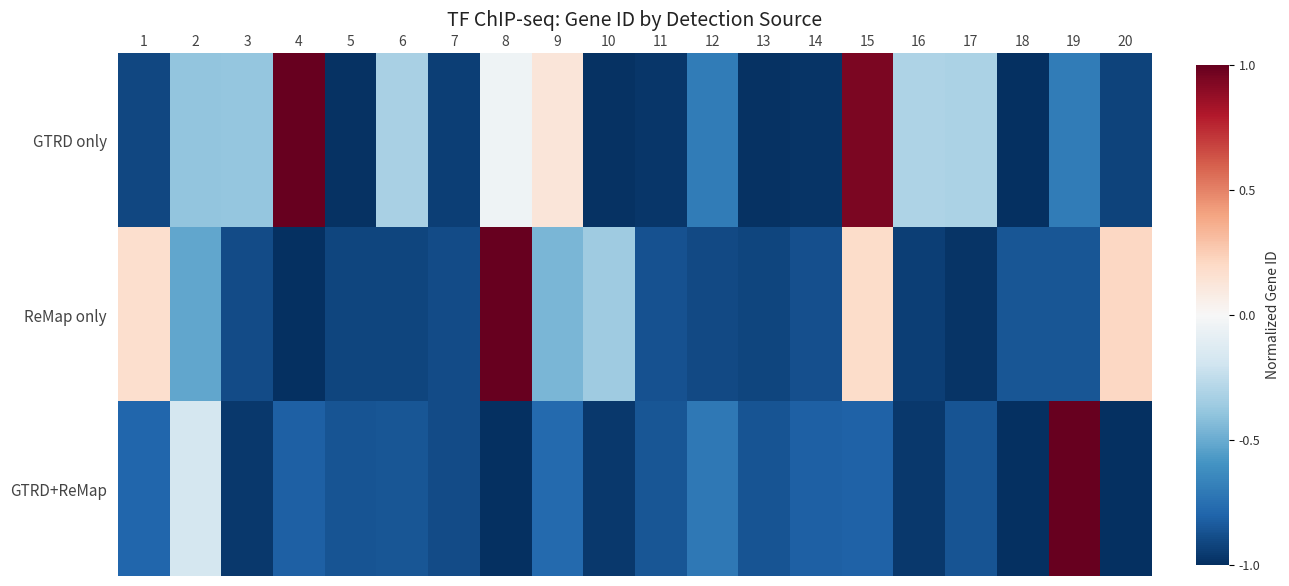

Which series has the largest range (max minus min)?

GTRD only